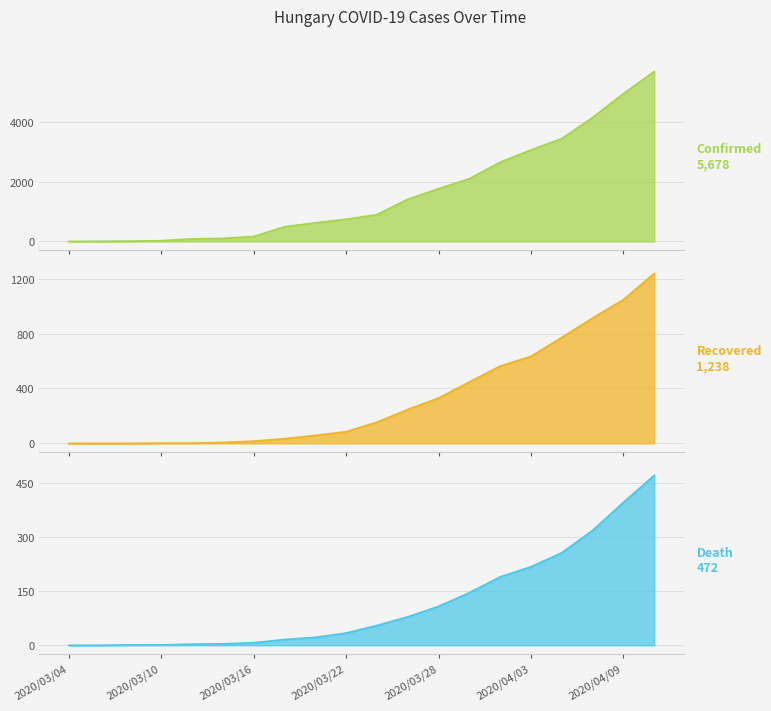

True or false: death has more than 1 interior local peaks.

False